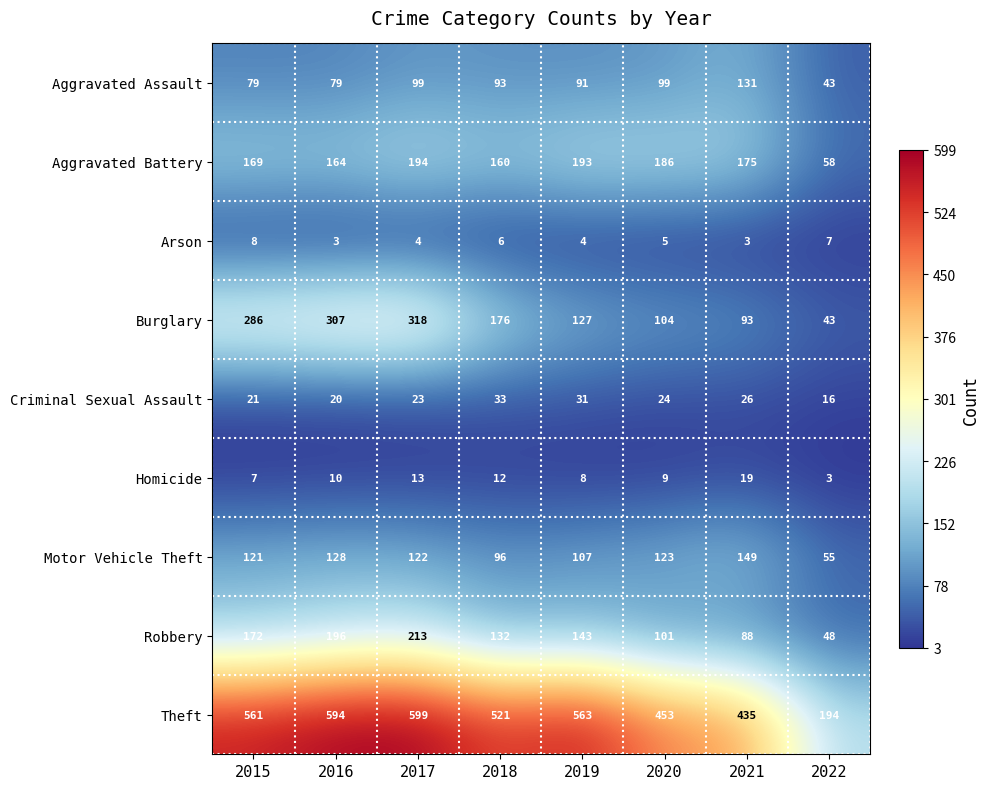

At which label does Motor Vehicle Theft first exceed 122?

2016